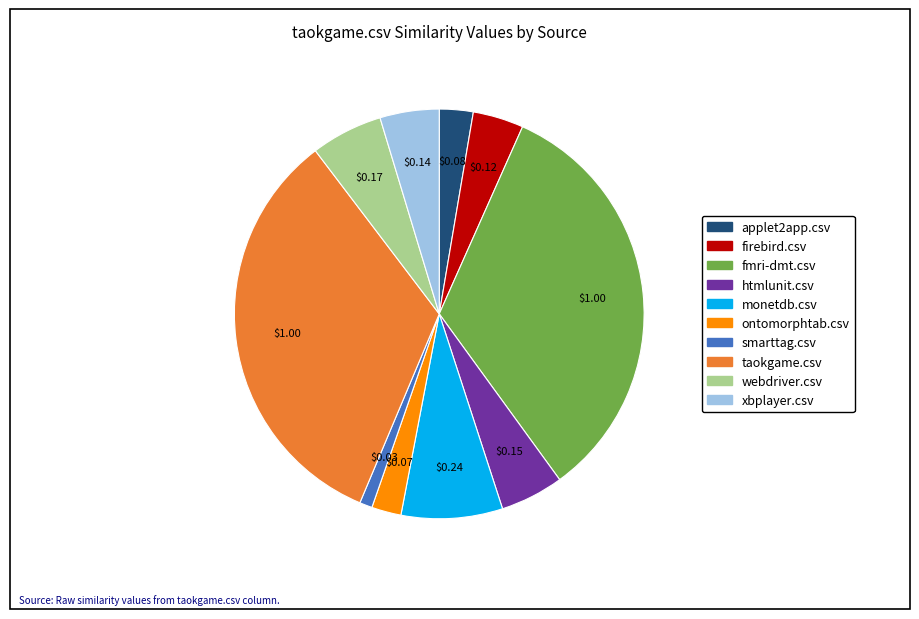

How many slices are in this pie chart?

10